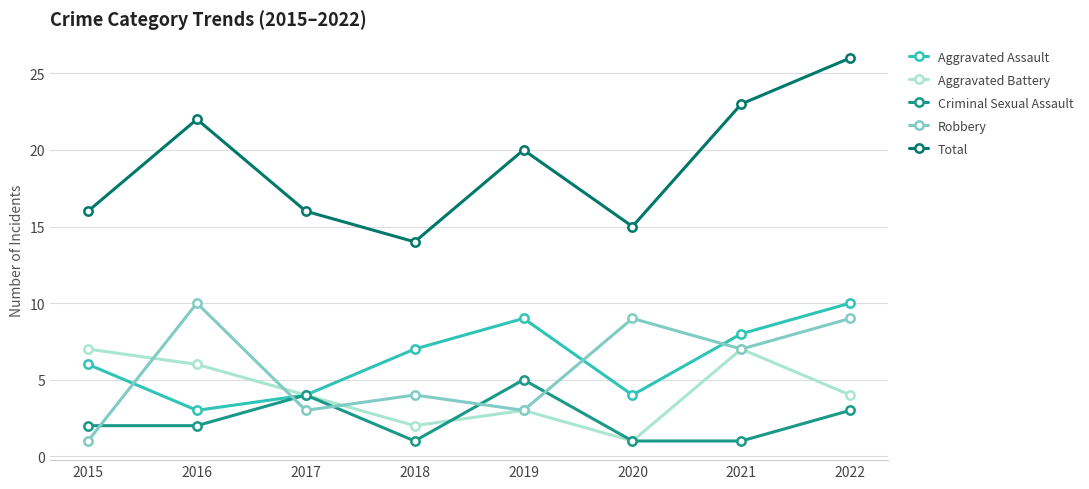

Which label corresponds to the largest value in the chart?

2022